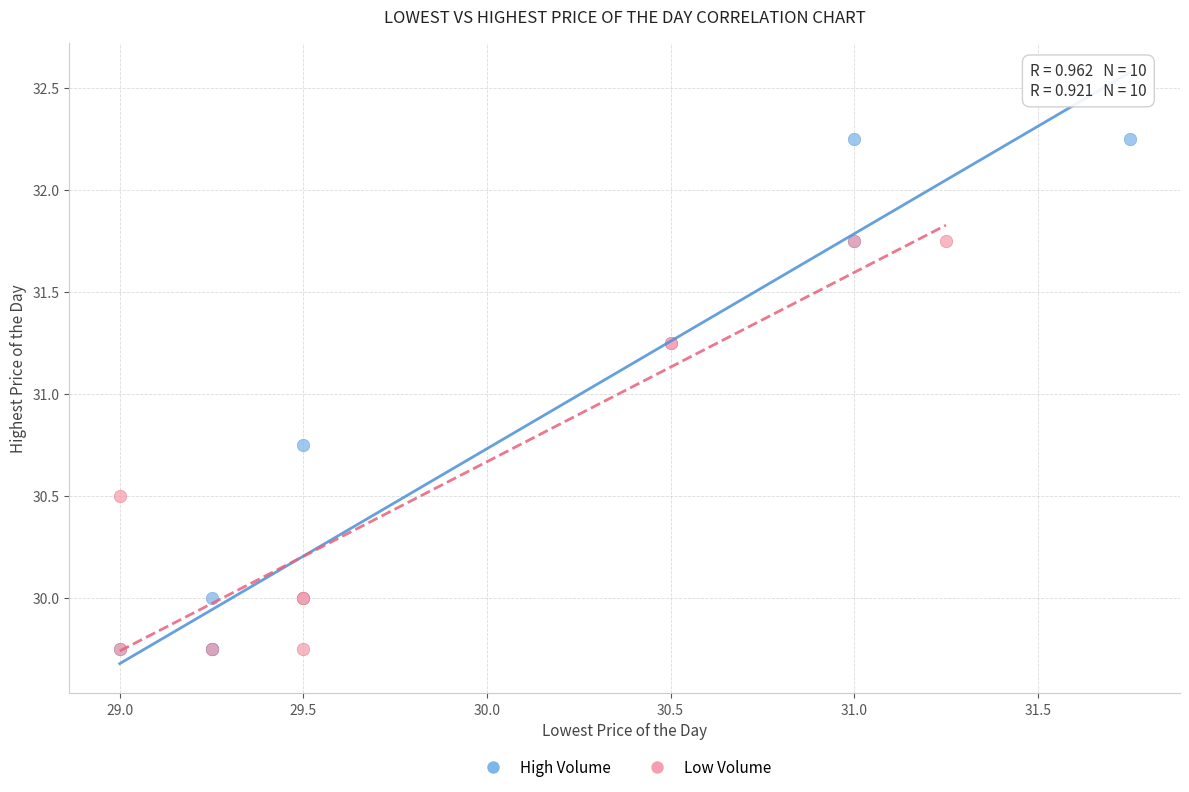

Which series has the largest Y range (max minus min)?

High Volume